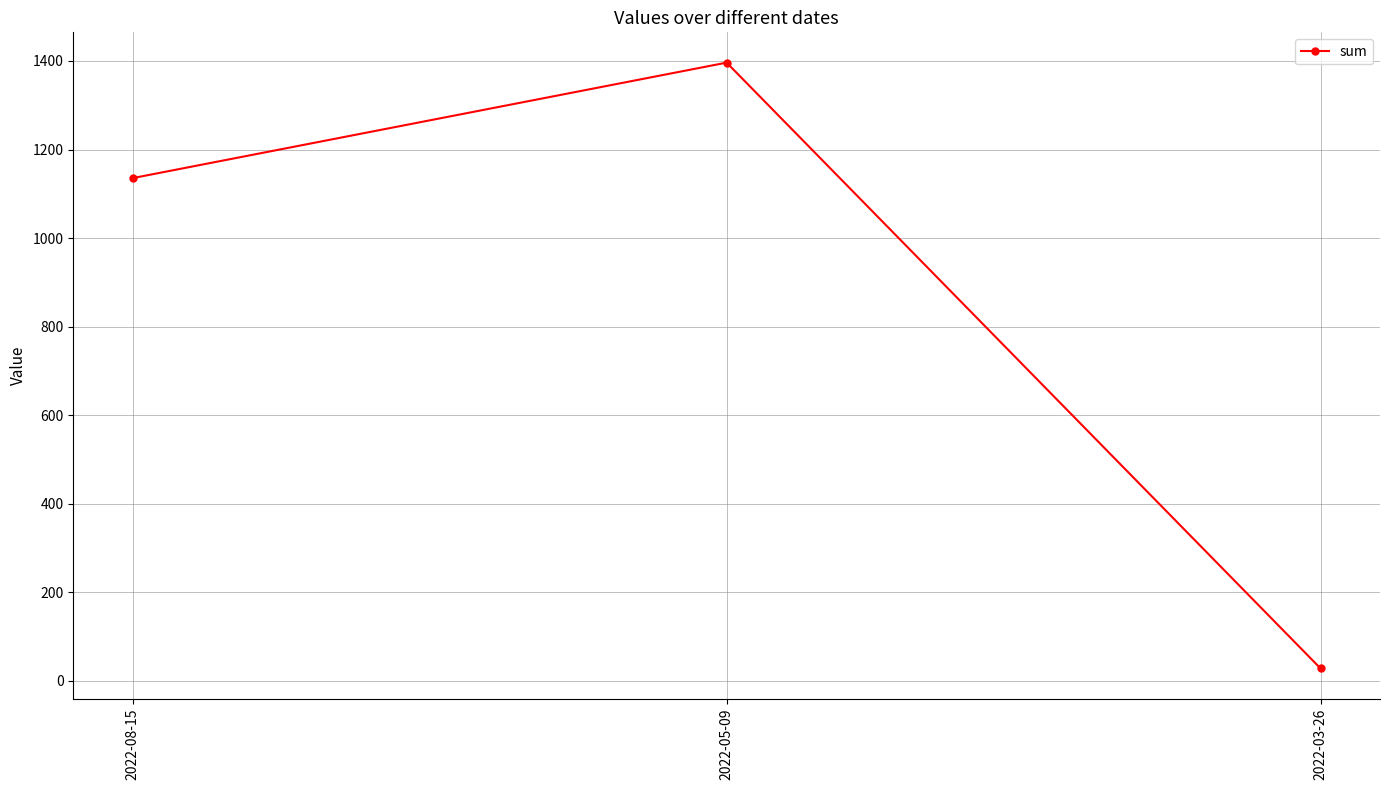

How many data points are above 1135?

2